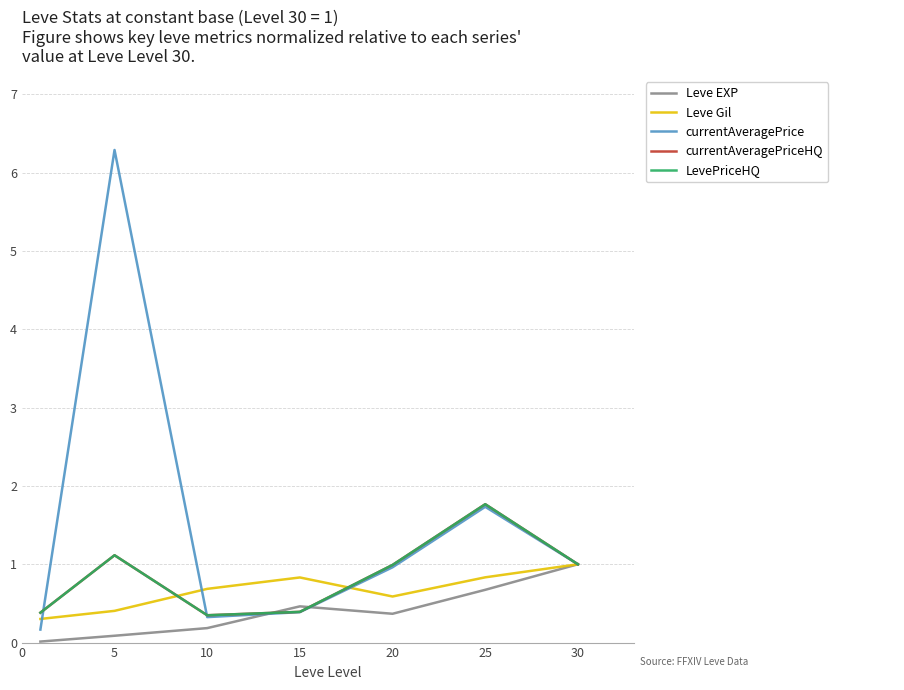

Reading left to right, extract all data points from this chart.

Leve EXP: 0.0	0.1	0.2	0.5	0.4	0.7	1.0
Leve Gil: 0.3	0.4	0.7	0.8	0.6	0.8	1.0
currentAveragePrice: 0.2	6.3	0.3	0.4	1.0	1.7	1.0
currentAveragePriceHQ: 0.4	1.1	0.3	0.4	1.0	1.8	1.0
LevePriceHQ: 0.4	1.1	0.3	0.4	1.0	1.8	1.0